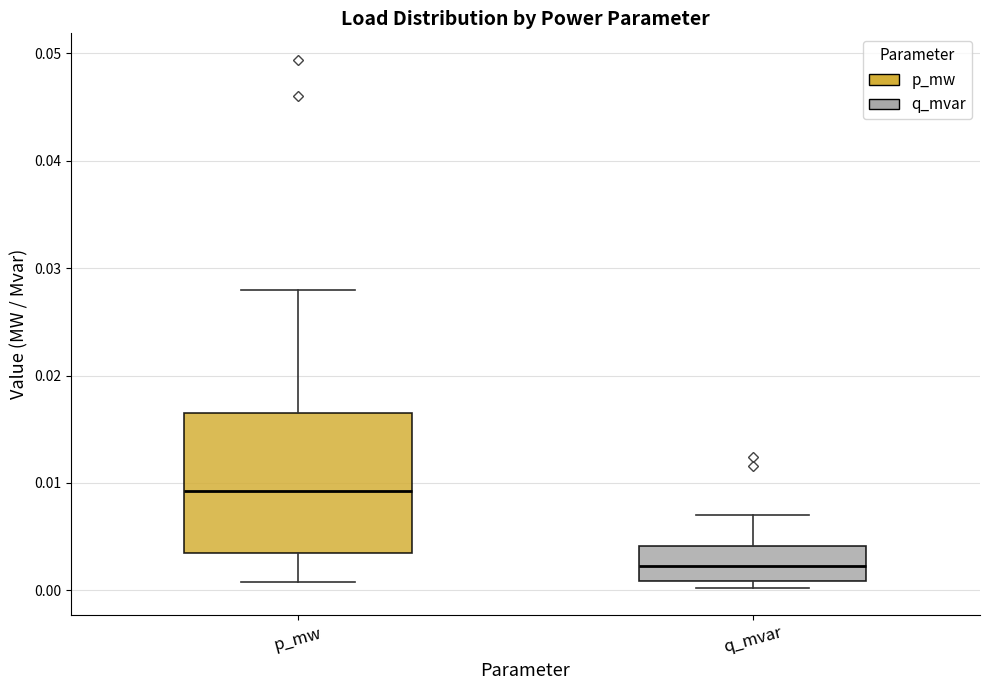

Which box is the tallest, from its lower edge to its upper edge?

p_mw